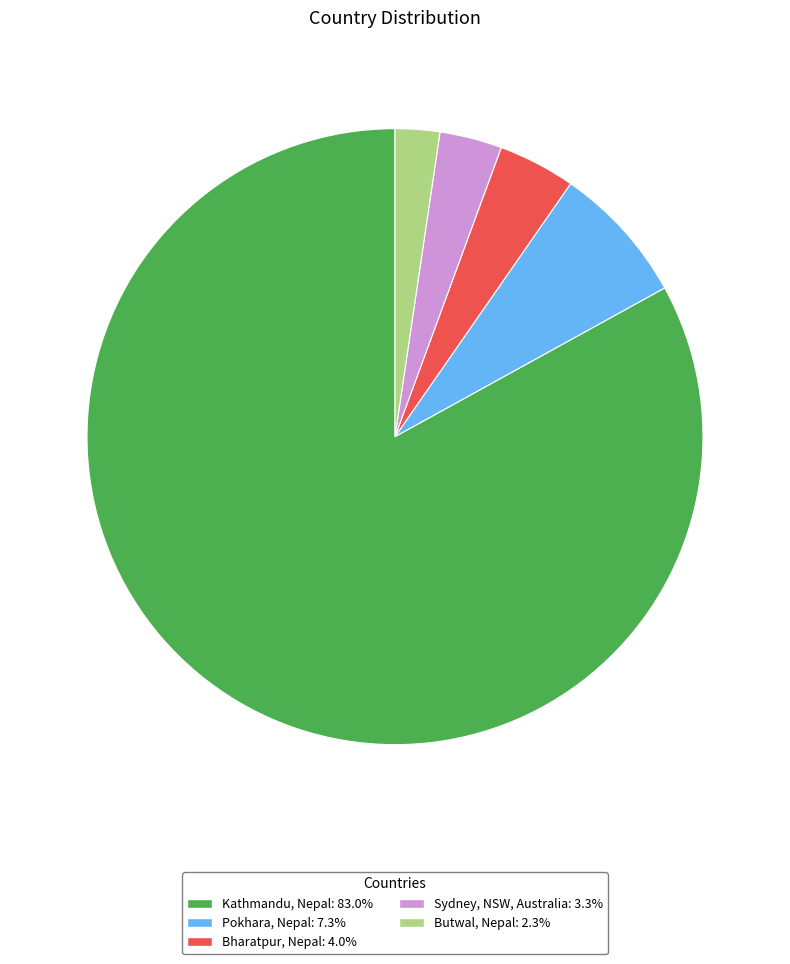

Which has a higher value, Bharatpur, Nepal or Butwal, Nepal?

Bharatpur, Nepal